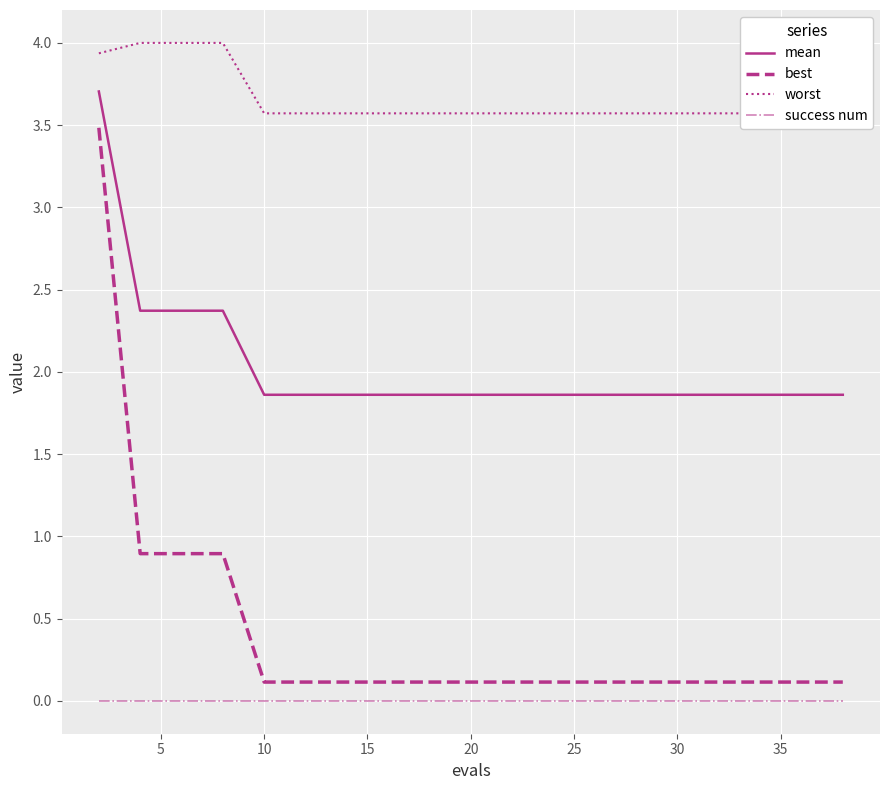

Which series has the largest total across all categories?

worst